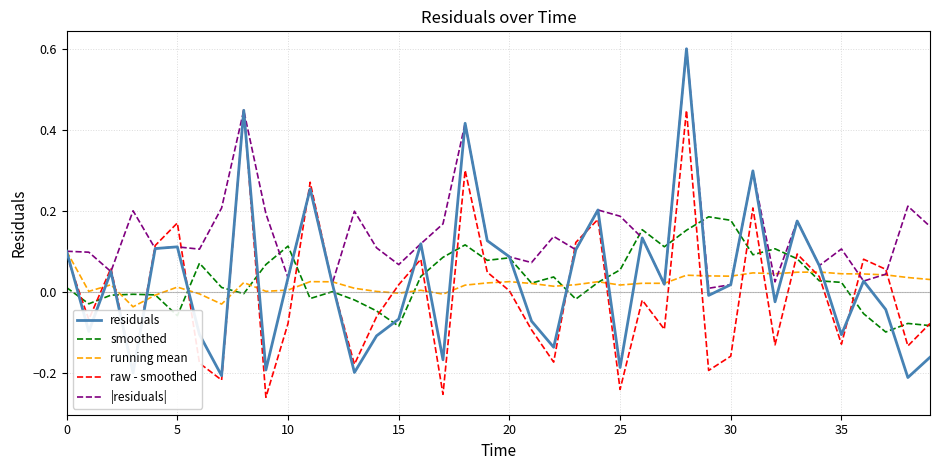

True or false: residuals has more than 2 points higher than both neighbors.

True